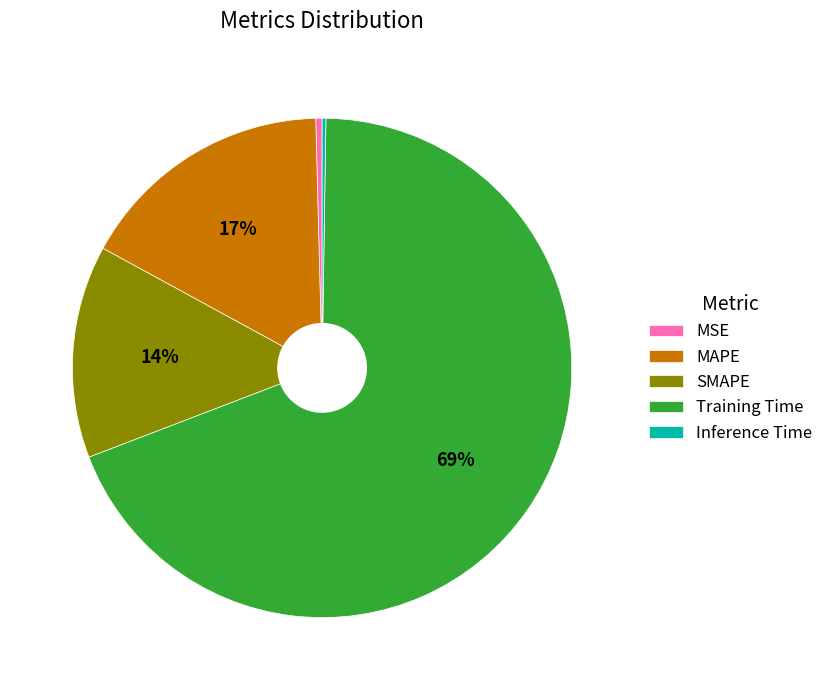

To the nearest percent, what percentage of the pie is Training Time?

69%